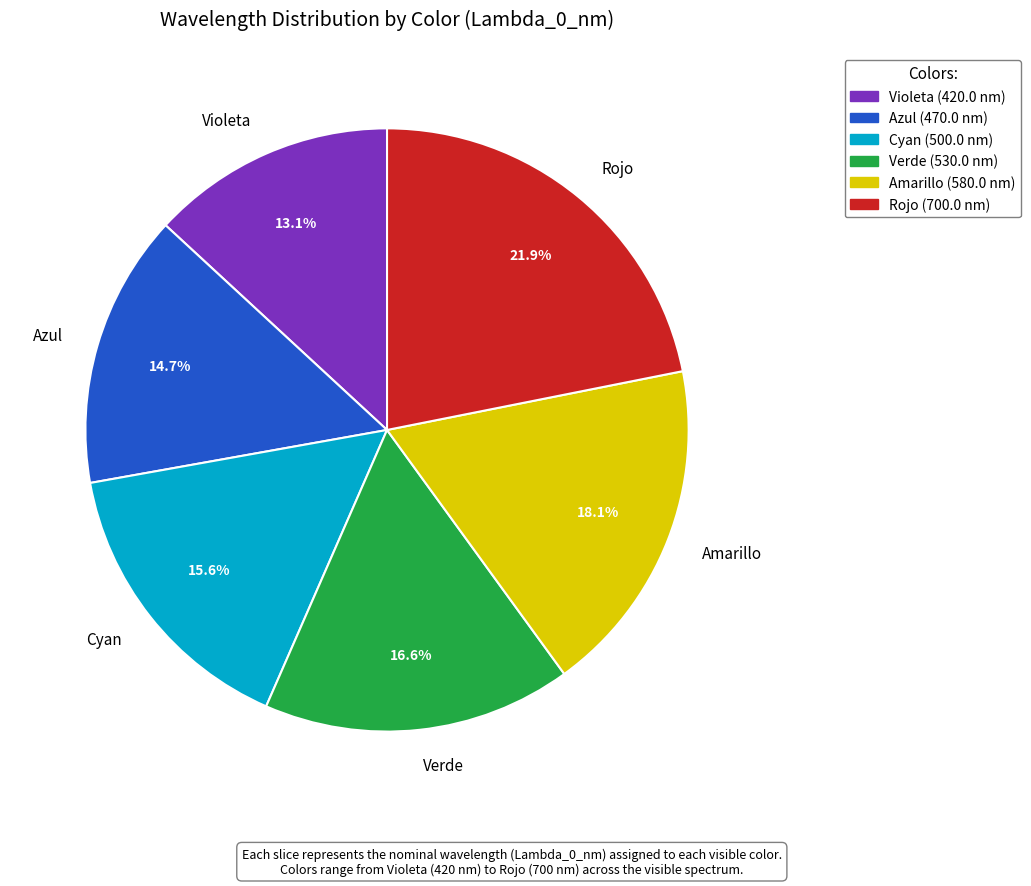

Between Verde and Amarillo, which is larger?

Amarillo